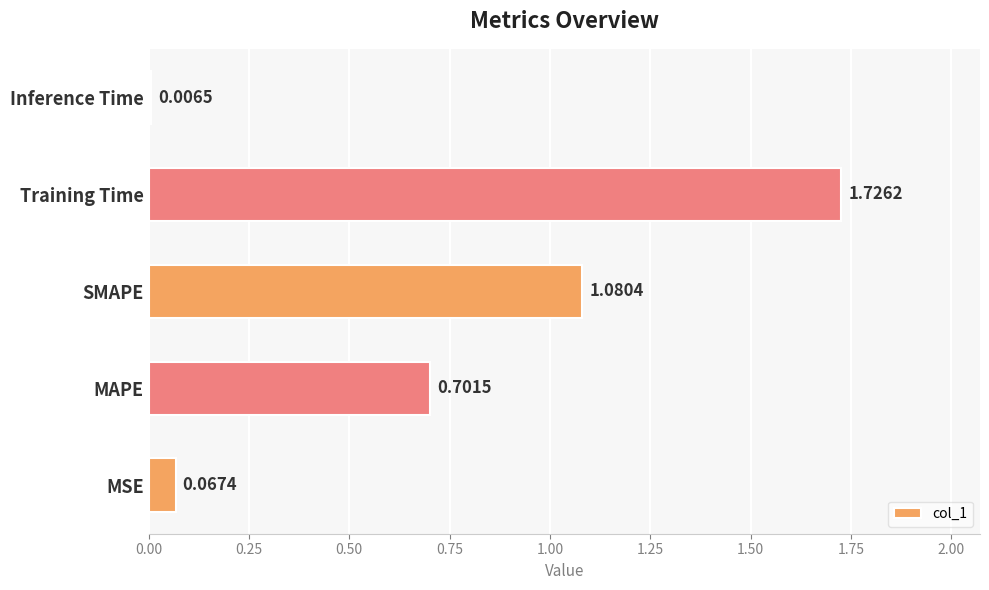

What is the average value?

0.7